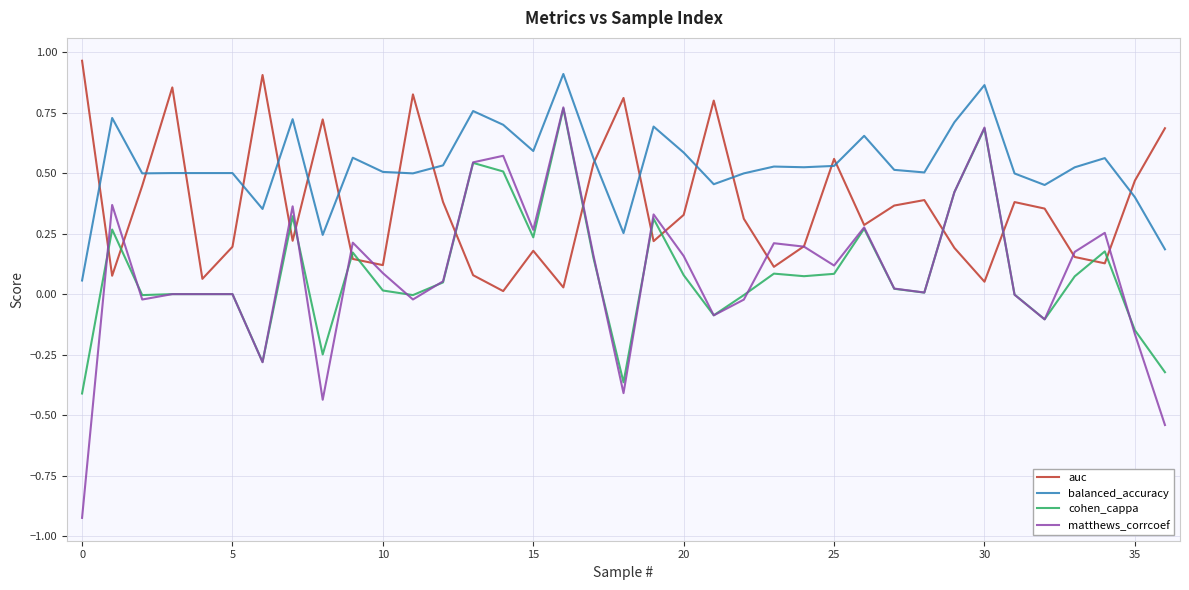

True or false: balanced_accuracy and cohen_cappa cross at least once.

False